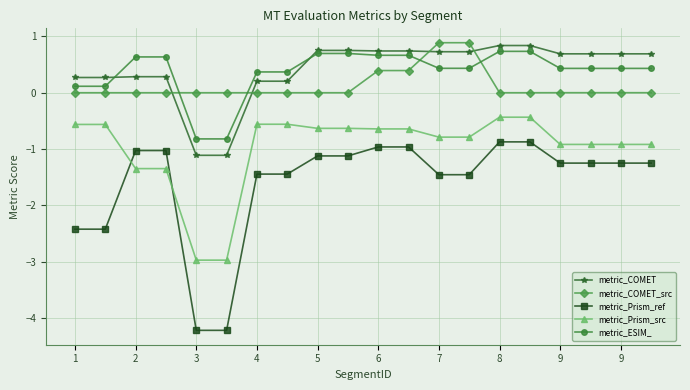

Which series has the widest spread of values?

metric_Prism_ref